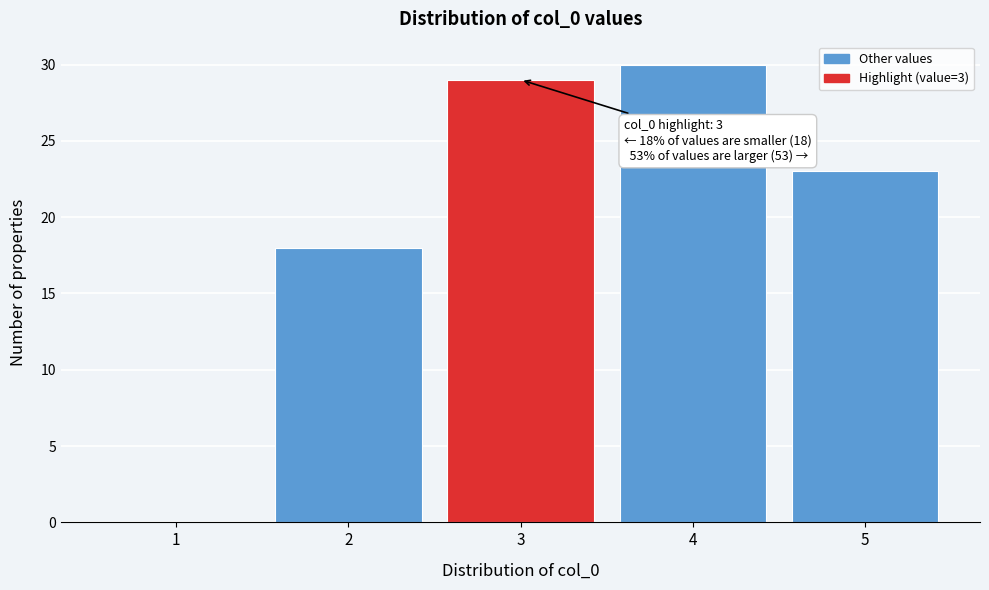

Which range on the x-axis has the tallest bar?

3.5 to 4.5